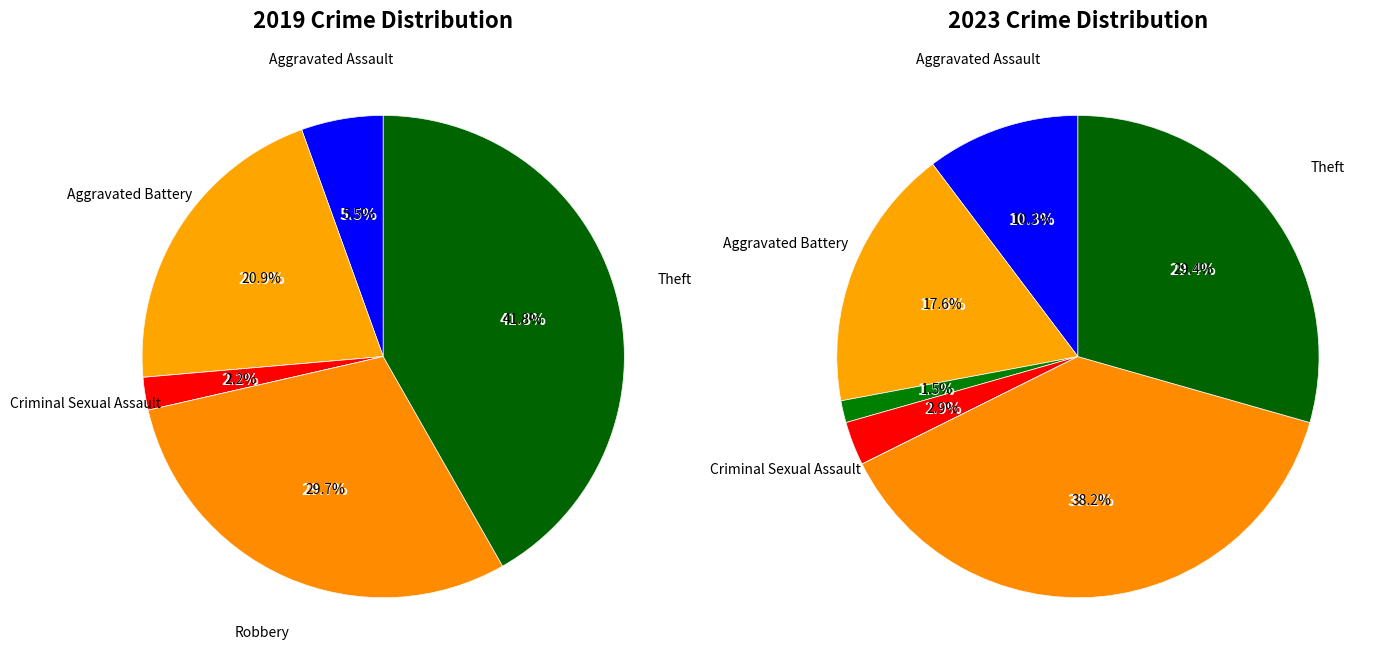

The 4 slice represents 8% of the pie. True or false?

False